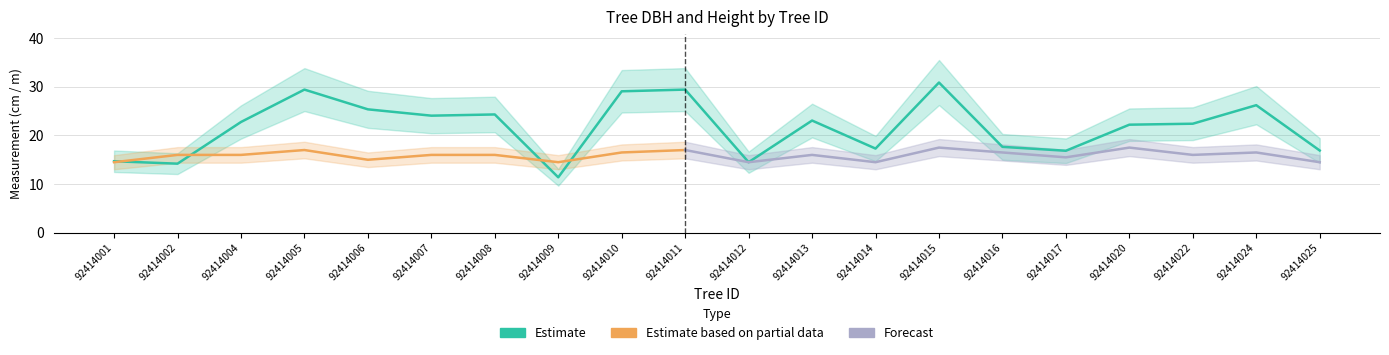

True or false: the data has more than 0 interior local peaks.

True